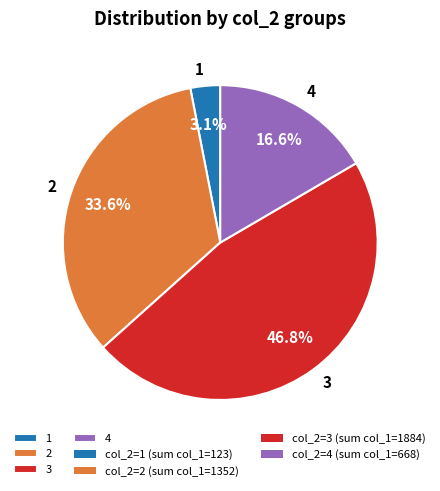

Which category has the biggest portion of the pie?

3